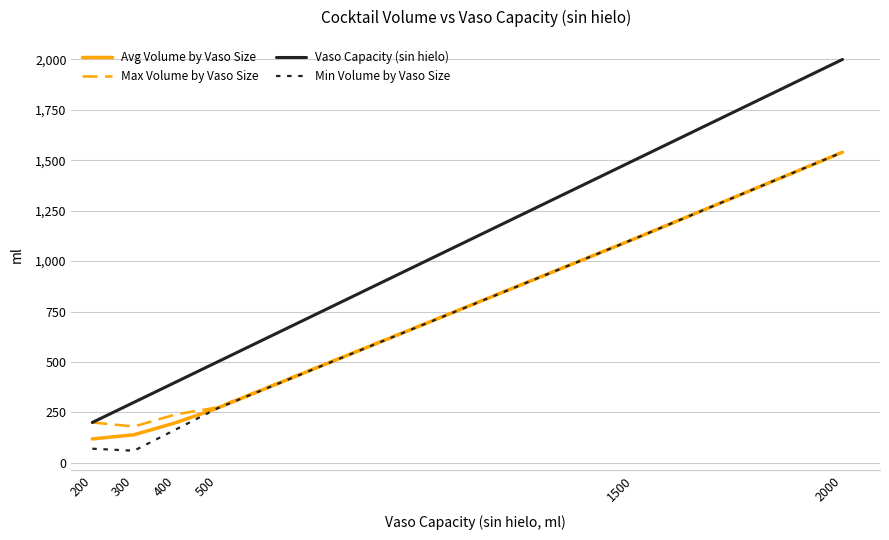

True or false: Vaso Capacity (sin hielo) and Min Volume by Vaso Size cross at least once.

False